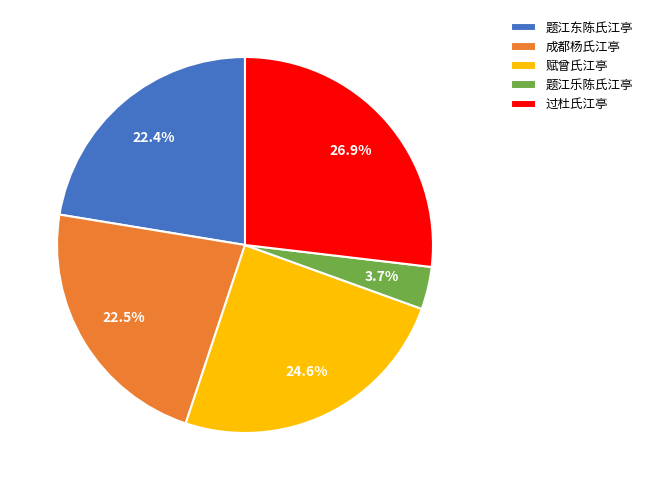

What percentage do 题江东陈氏江亭 and 赋曾氏江亭 together represent?

47.0%